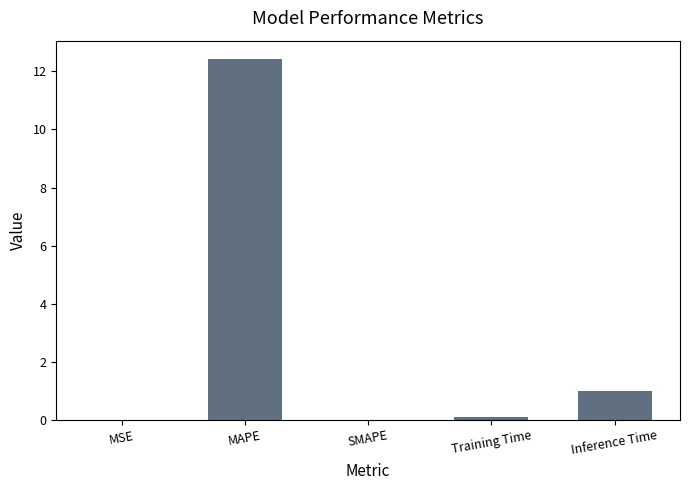

The value at MAPE is 8.3. True or false?

False